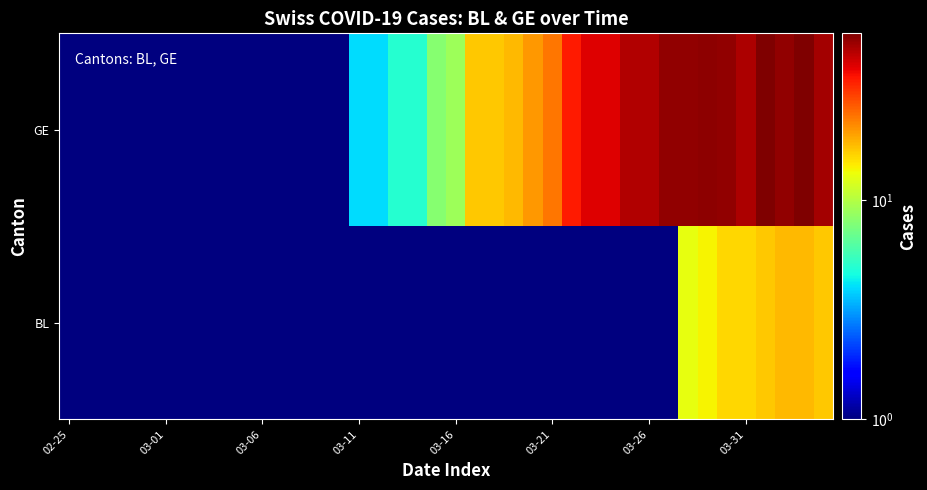

How many categories are shown in the chart?

40